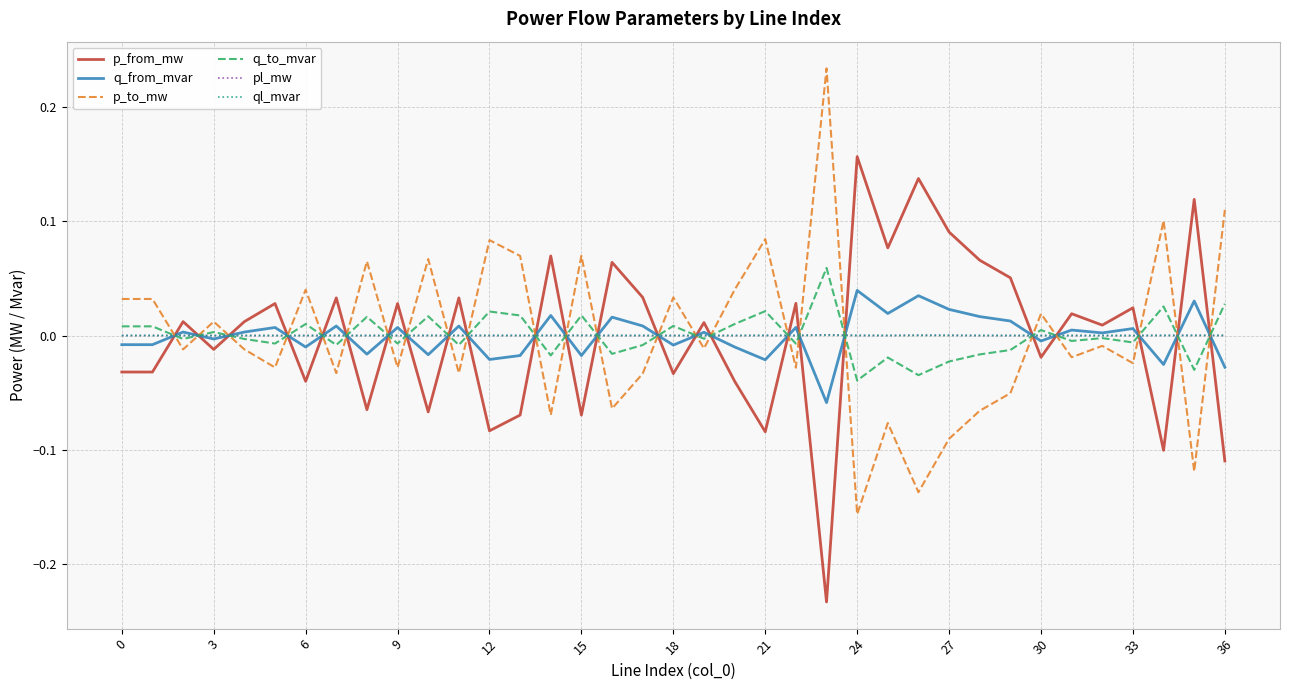

After their last crossing, which series has the higher values: p_from_mw or ql_mvar?

ql_mvar